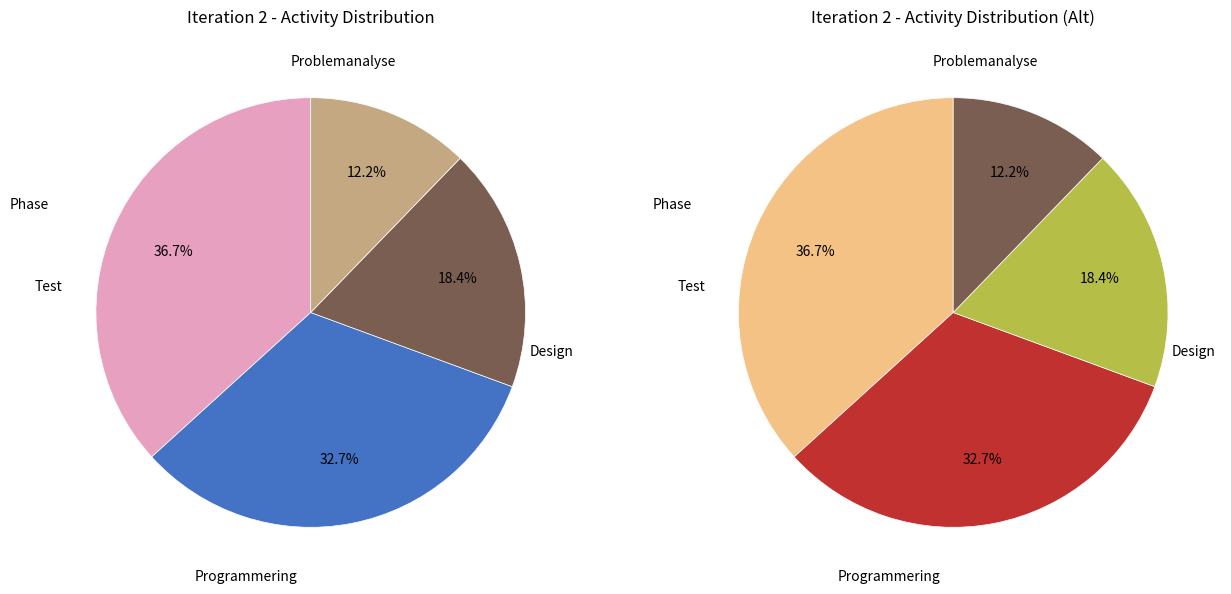

Does Problemanalyse represent more than half of the total?

No